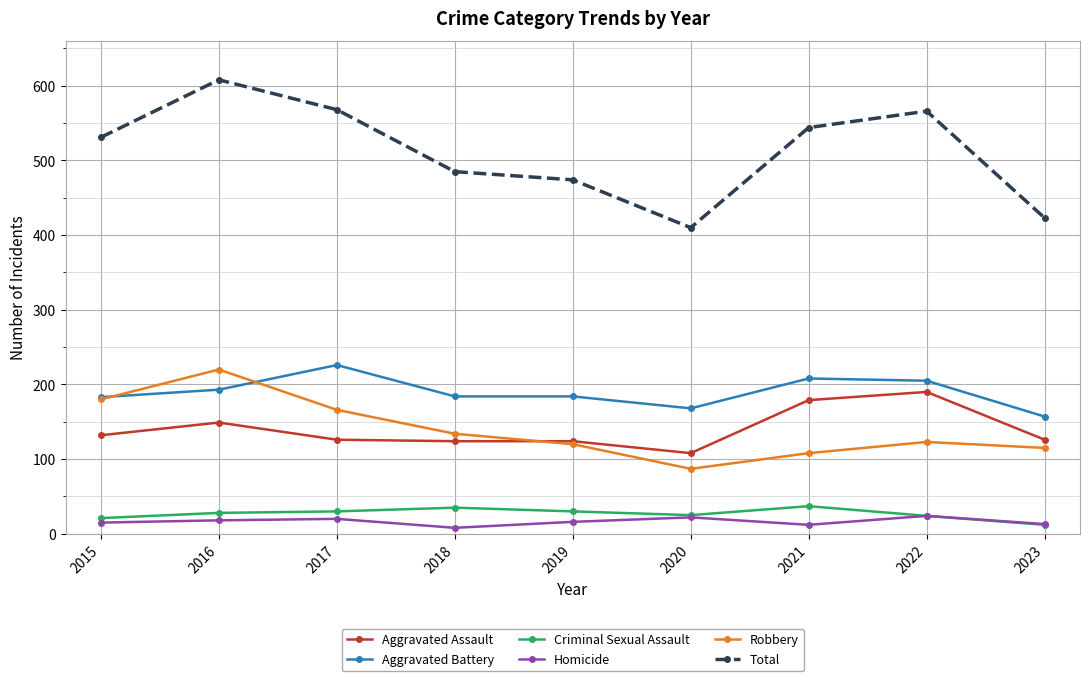

What is the smallest value displayed?

8